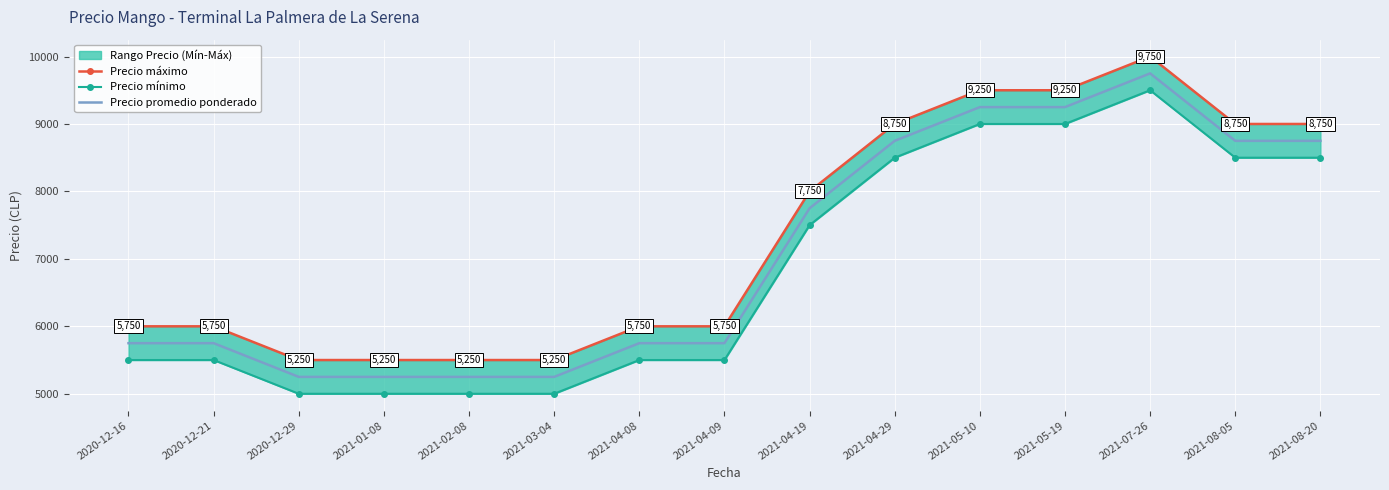

True or false: Precio mínimo and Precio máximo cross at least once.

False